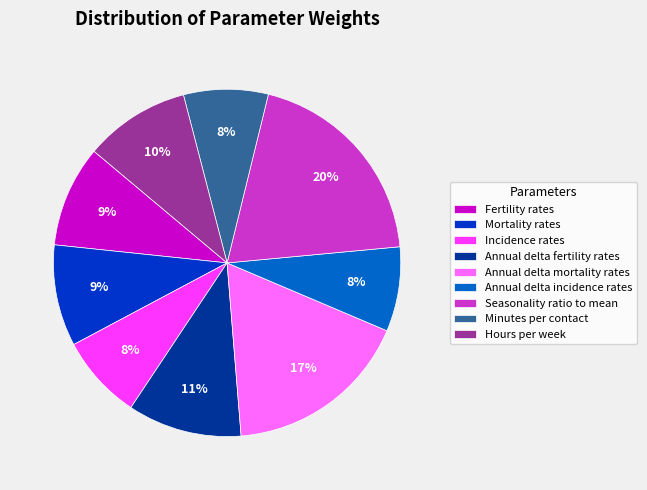

To the nearest percent, what is the difference between the Annual delta mortality rates and Fertility rates slice percentages?

8%